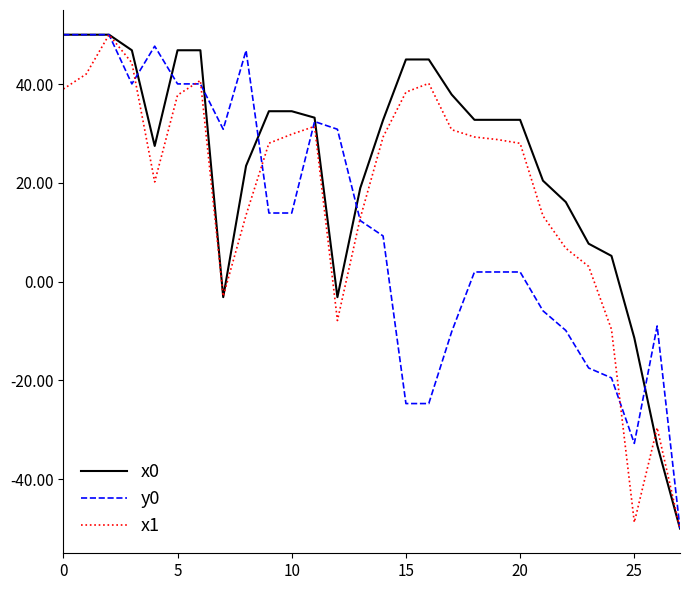

What is the smallest value displayed?

-50.0